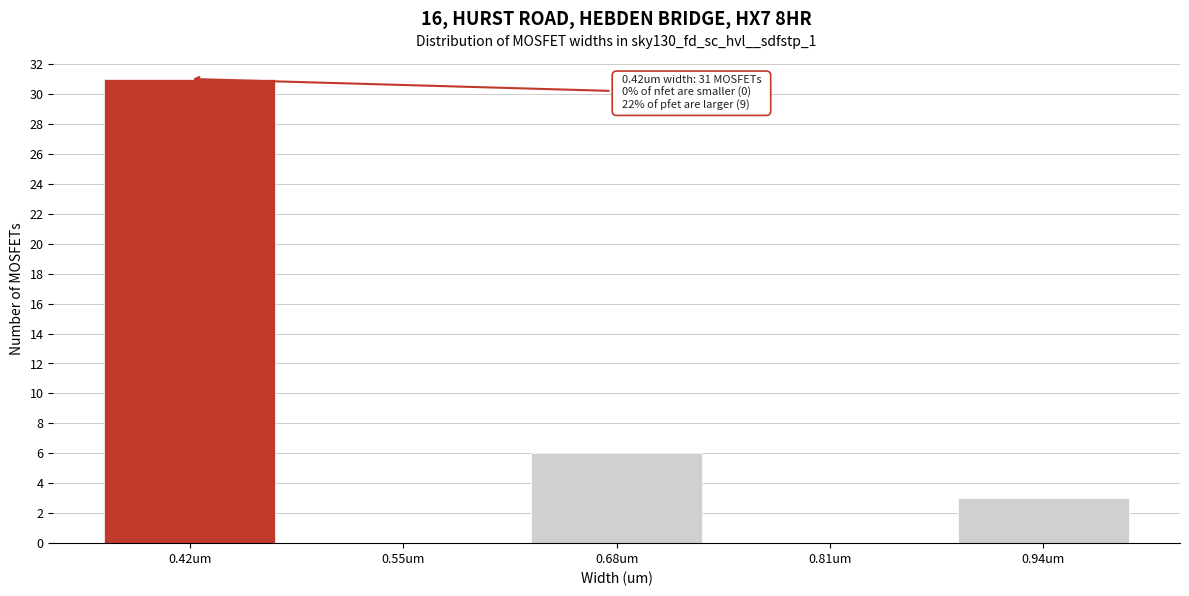

Reading left to right, extract all data points from this chart.

0.42um=31	0.55um=0	0.68um=6	0.81um=0	0.94um=3